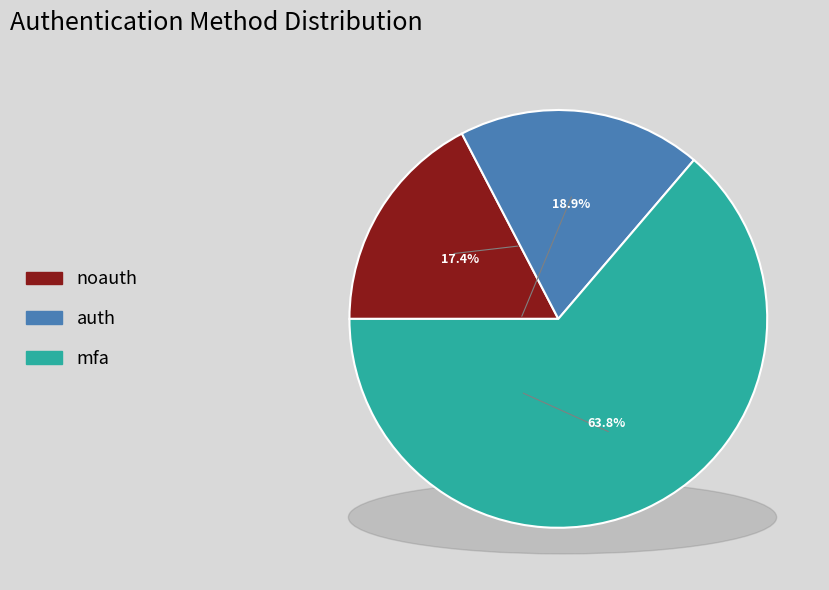

What is the total percentage of noauth and auth?

36.2%